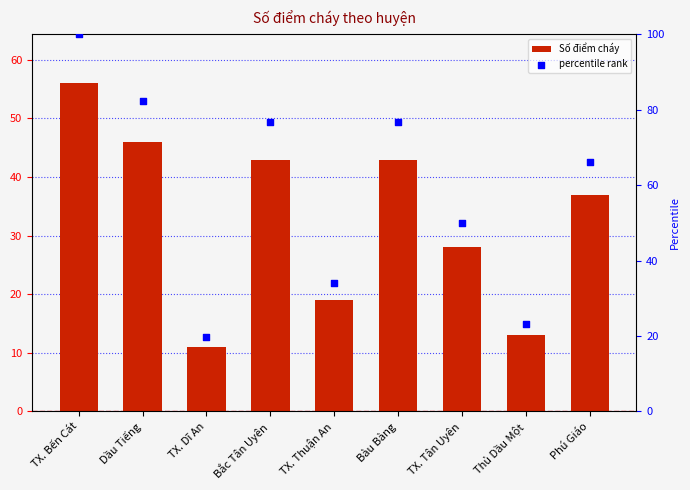

At how many categories does at least one series exceed 85?

1